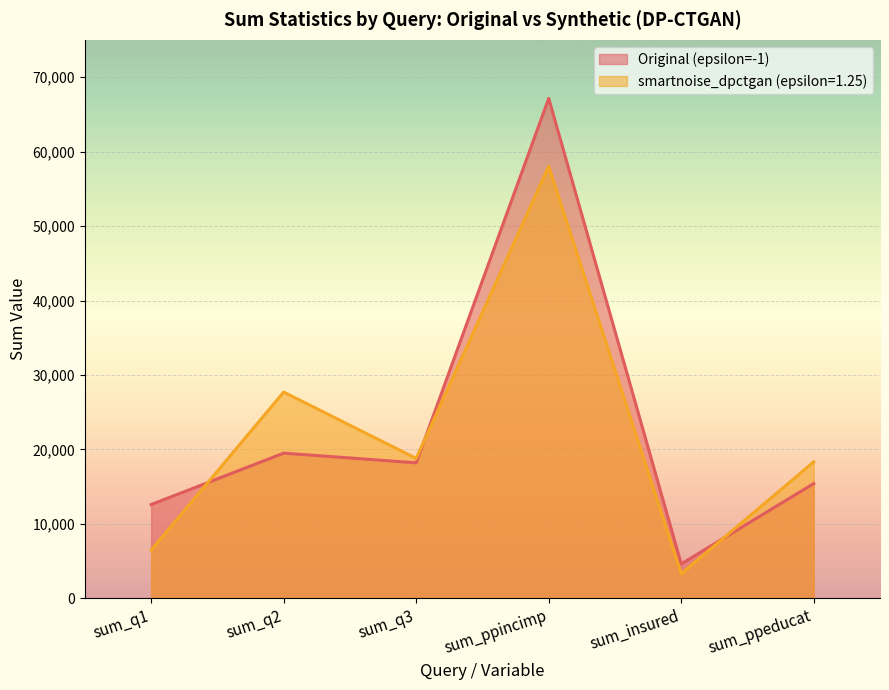

Rank the categories by Original (epsilon=-1) value from lowest to highest.

sum_insured, sum_q1, sum_ppeducat, sum_q3, sum_q2, sum_ppincimp